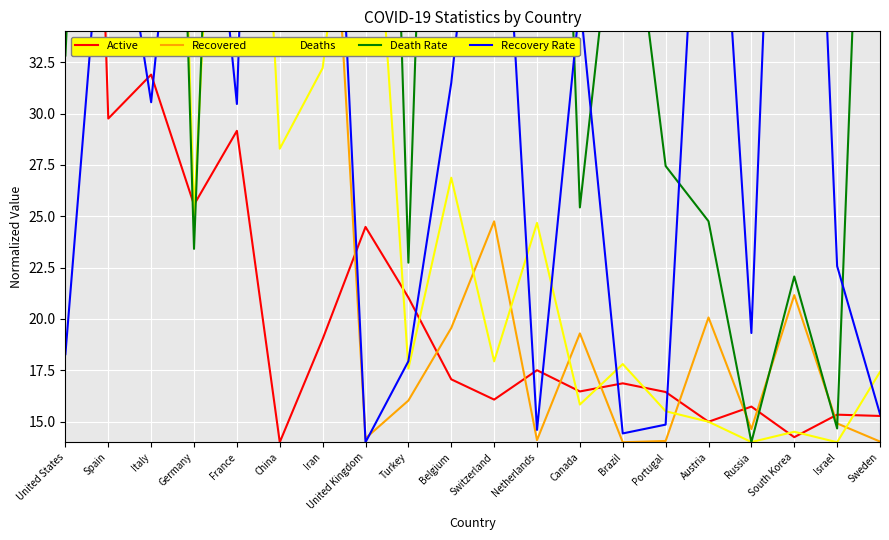

Reading right to left, list all the values displayed in this chart.

Active: Sweden=15.3	Israel=15.3	South Korea=14.2	Russia=15.7	Austria=15.0	Portugal=16.4	Brazil=16.9	Canada=16.5	Netherlands=17.5	Switzerland=16.1	Belgium=17.1	Turkey=21.0	United Kingdom=24.5	Iran=19.0	China=14.0	France=29.2	Germany=25.6	Italy=31.9	Spain=29.8	United States=94.0
Recovered: Sweden=14.0	Israel=14.9	South Korea=21.2	Russia=14.6	Austria=20.1	Portugal=14.1	Brazil=14.0	Canada=19.3	Netherlands=14.1	Switzerland=24.8	Belgium=19.6	Turkey=16.0	United Kingdom=14.2	Iran=50.4	China=94.0	France=37.7	Germany=67.9	Italy=43.2	Spain=71.2	United States=40.6
Deaths: Sweden=17.4	Israel=14.0	South Korea=14.5	Russia=14.0	Austria=15.0	Portugal=15.5	Brazil=17.8	Canada=15.8	Netherlands=24.7	Switzerland=17.9	Belgium=26.9	Turkey=17.6	United Kingdom=48.8	Iran=32.2	China=28.3	France=67.3	Germany=25.1	Italy=94.0	Spain=83.3	United States=87.1
Death Rate: Sweden=69.1	Israel=14.7	South Korea=22.1	Russia=14.0	Austria=24.8	Portugal=27.4	Brazil=44.3	Canada=25.4	Netherlands=81.2	Switzerland=35.5	Belgium=84.6	Turkey=22.7	United Kingdom=90.0	Iran=50.3	China=35.5	France=78.5	Germany=23.4	Italy=94.0	Spain=76.5	United States=32.8
Recovery Rate: Sweden=15.4	Israel=22.6	South Korea=72.0	Russia=19.3	Austria=52.1	Portugal=14.9	Brazil=14.4	Canada=35.5	Netherlands=14.6	Switzerland=50.8	Belgium=31.5	Turkey=17.9	United Kingdom=14.0	Iran=58.2	China=94.0	France=30.5	Germany=51.6	Italy=30.5	Spain=44.0	United States=18.3